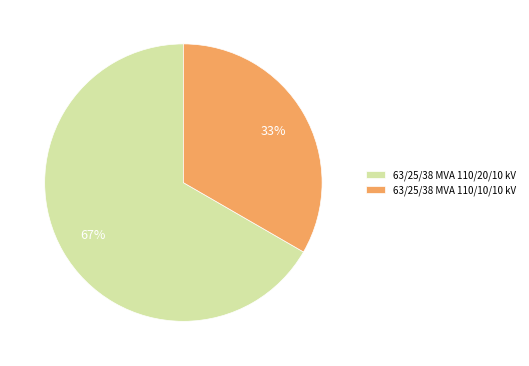

Between 63/25/38 MVA 110/20/10 kV and 63/25/38 MVA 110/10/10 kV, which is larger?

63/25/38 MVA 110/20/10 kV